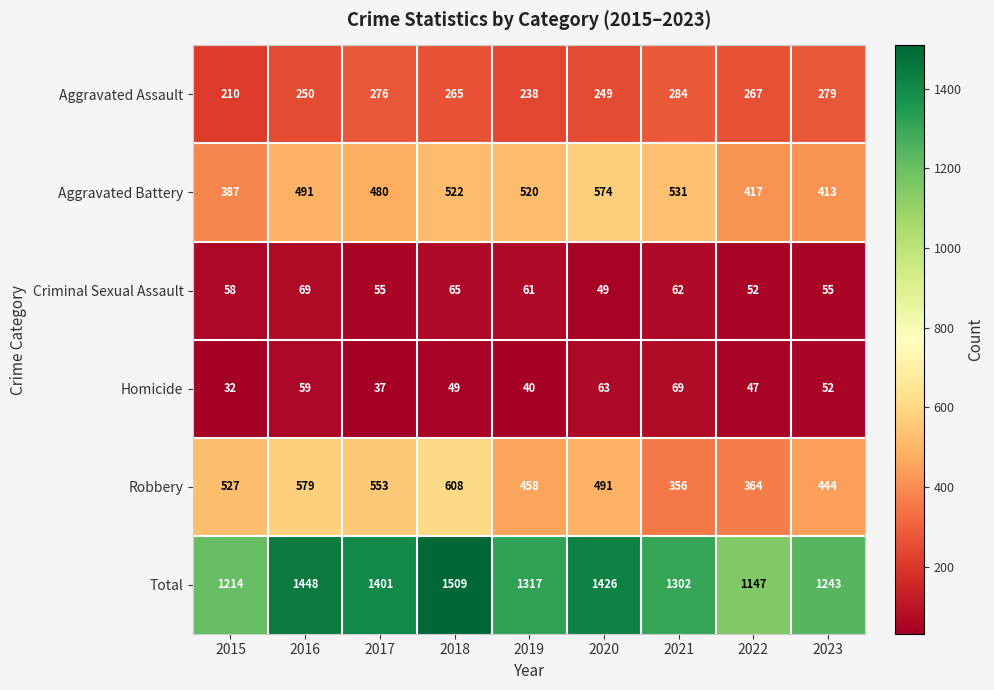

What is the minimum value shown in the chart?

32